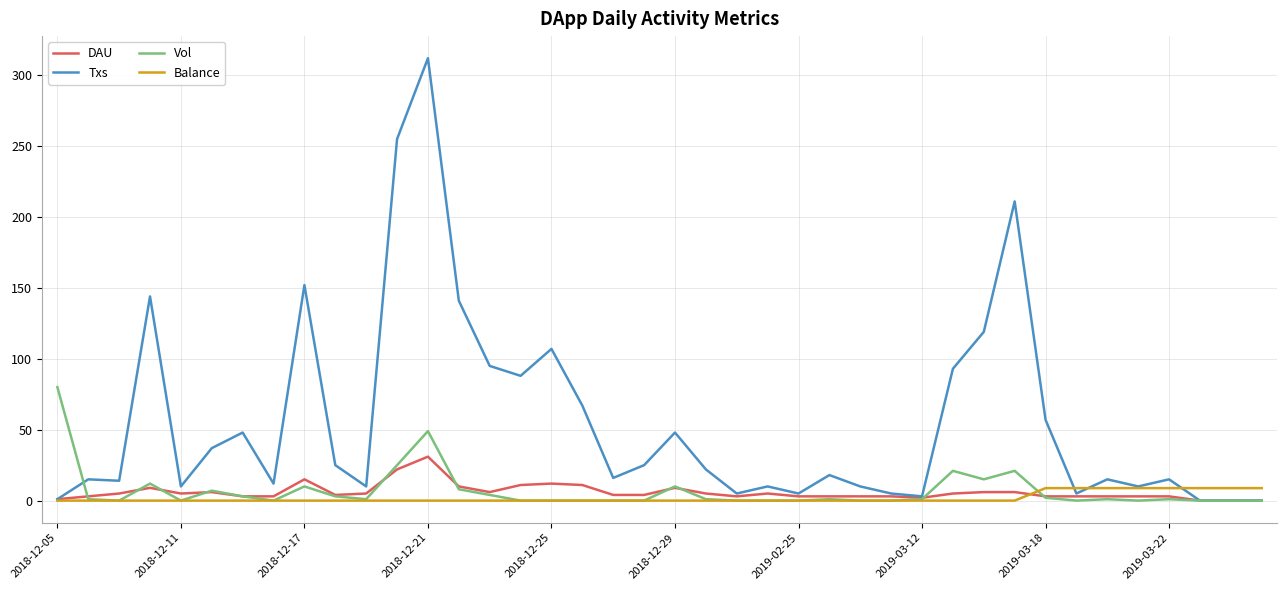

True or false: Vol has more than 1 points higher than both neighbors.

True